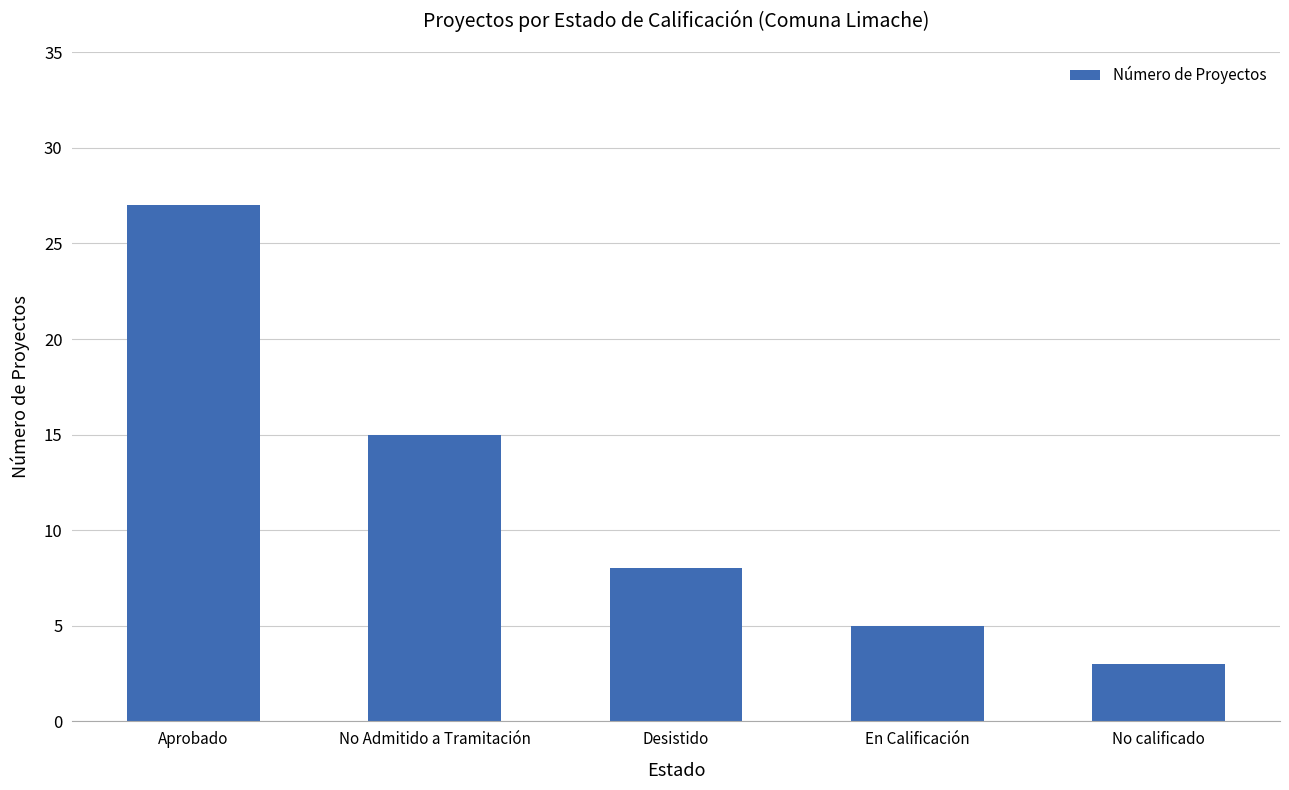

What is the label of the 5th bar from the left?

No calificado